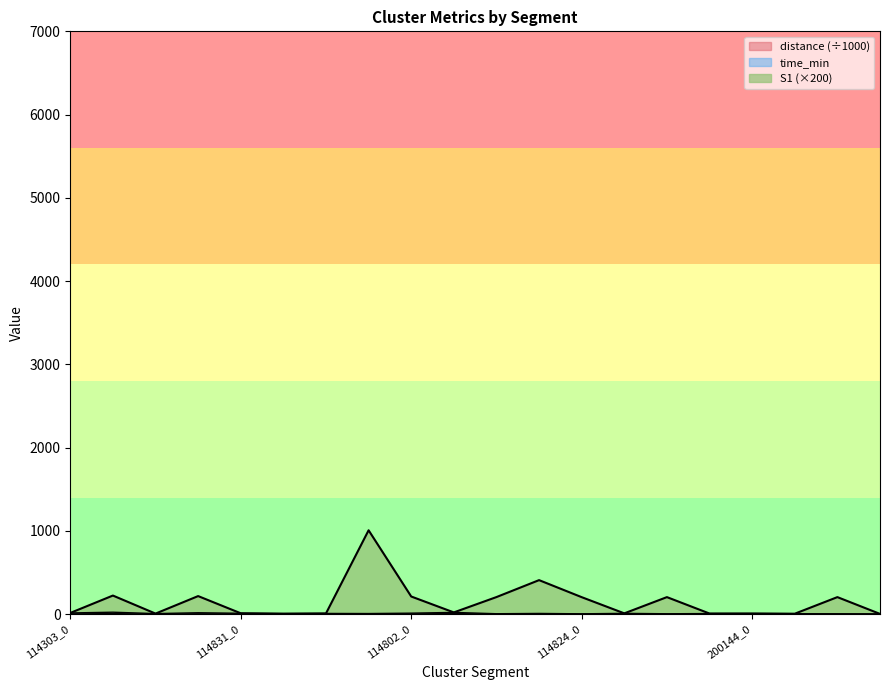

Reading left to right, transcribe all the data shown in this chart.

time_min: 14.4	23.2	6.6	16.8	10.3	5.9	8.3	7.2	11.8	20.8	4.9	8.4	3.9	9.5	4.4	7.1	7.5	5.2	4.4	2.9
distance: 3.5	6.2	1.5	4.3	2.7	1.6	2.2	1.9	3.3	6.5	1.2	2.3	0.9	2.6	1.0	1.8	1.7	1.1	0.9	0.5
S1: 14.4	223.2	6.6	216.8	10.3	5.9	8.3	1007.2	211.8	20.8	204.9	408.4	203.9	9.5	204.4	7.1	7.5	5.2	204.4	2.9